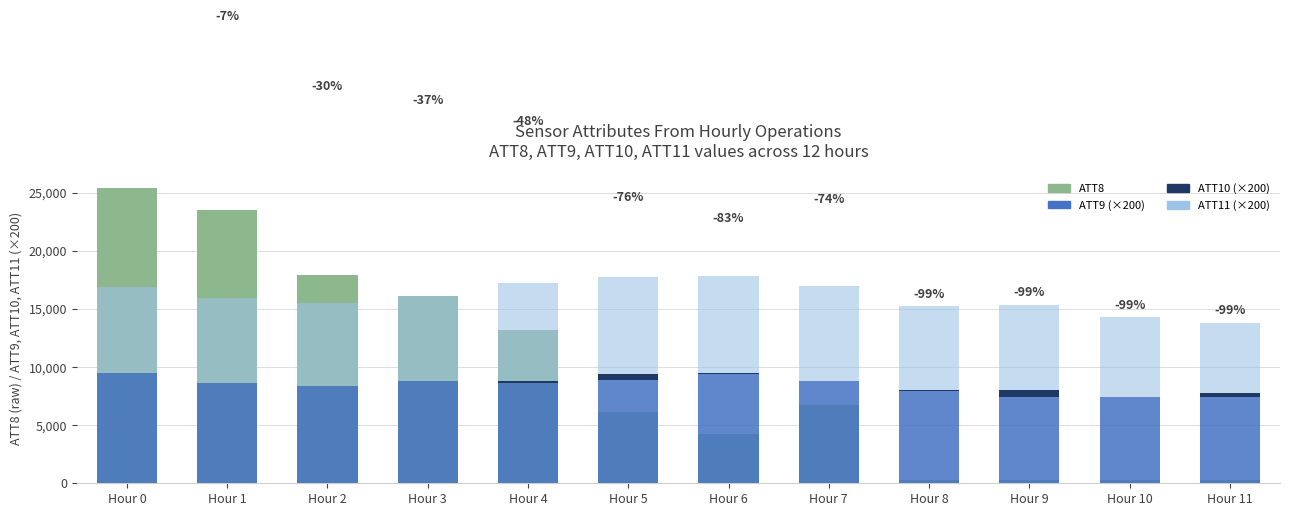

Reading left to right, extract all data points from this chart.

ATT8: 25400.0	23500.0	17900.0	16100.0	13200.0	6100.0	4200.0	6700.0	300.0	300.0	300.0	300.0
ATT9 (×200): 9470.3	8646.1	8395.0	8756.4	8652.1	8916.6	9409.4	8757.4	7903.1	7389.7	7404.2	7381.0
ATT10 (×200): 0.0	0.0	0.0	0.0	173.3	456.5	104.5	80.9	100.3	603.3	35.0	409.0
ATT11 (×200): 7418.1	7270.6	7083.5	7362.9	8398.8	8391.2	8340.4	8151.4	7213.9	7366.2	6847.8	6019.1